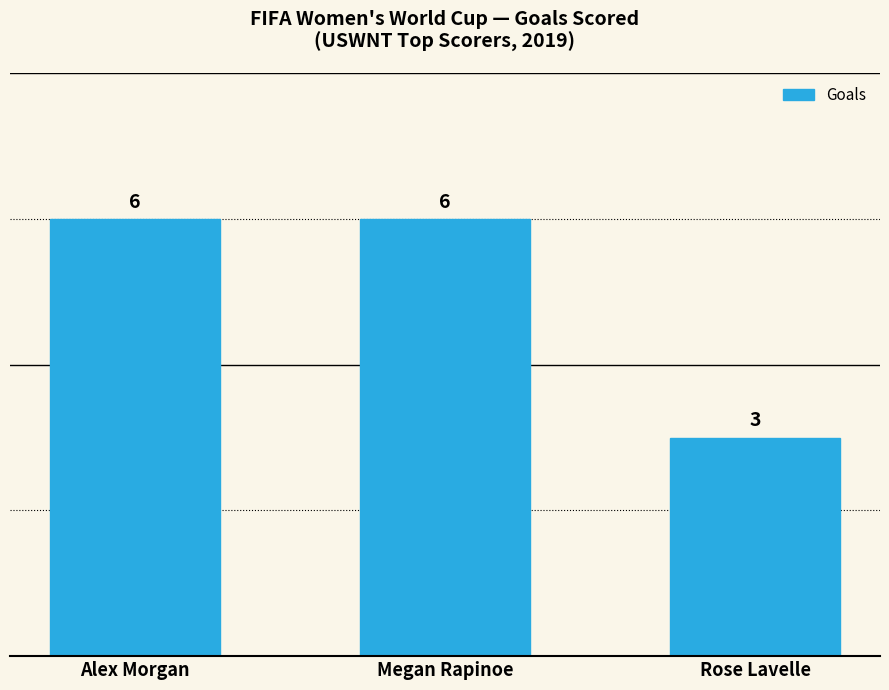

What is the average value?

5